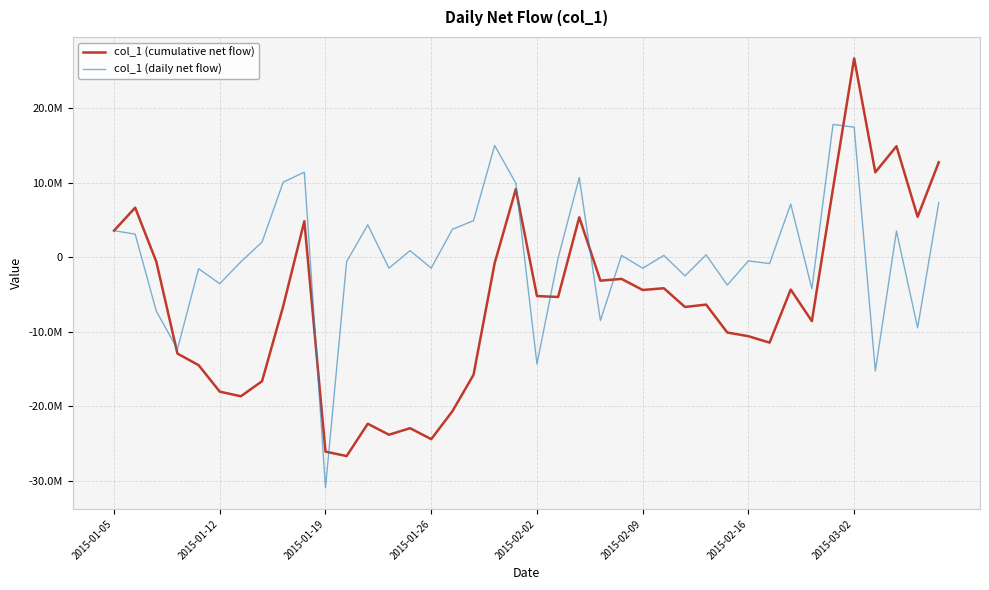

What are all the series names shown in the legend?

col_1 (cumulative net flow), col_1 (daily net flow)